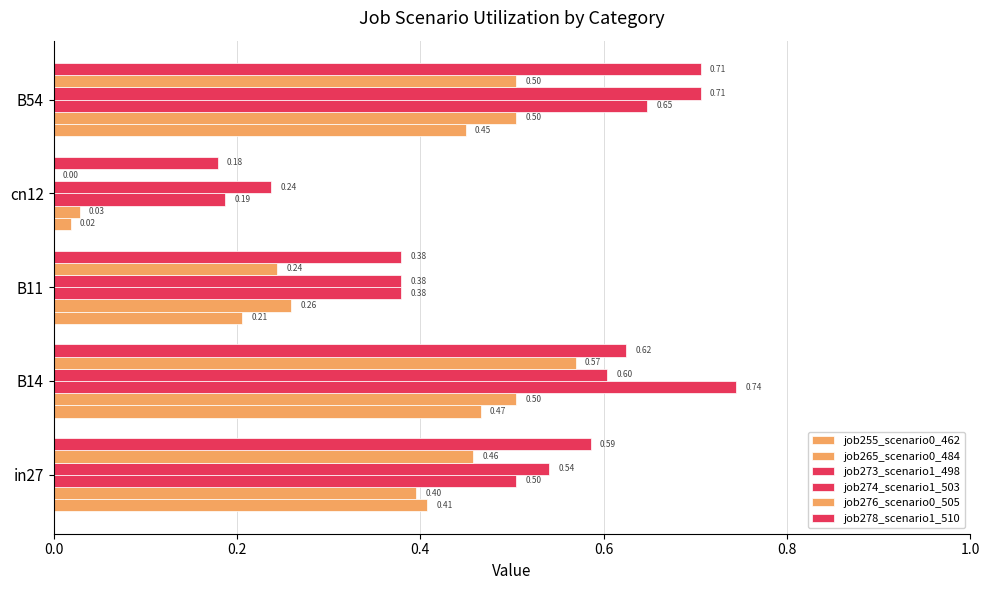

What is the average value of the job274_scenario1_503 series?

0.5